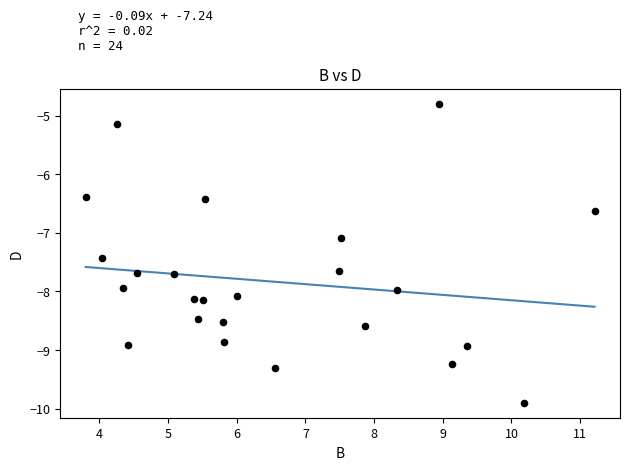

What Y value in the scatter plot is closest to -7?

-7.1